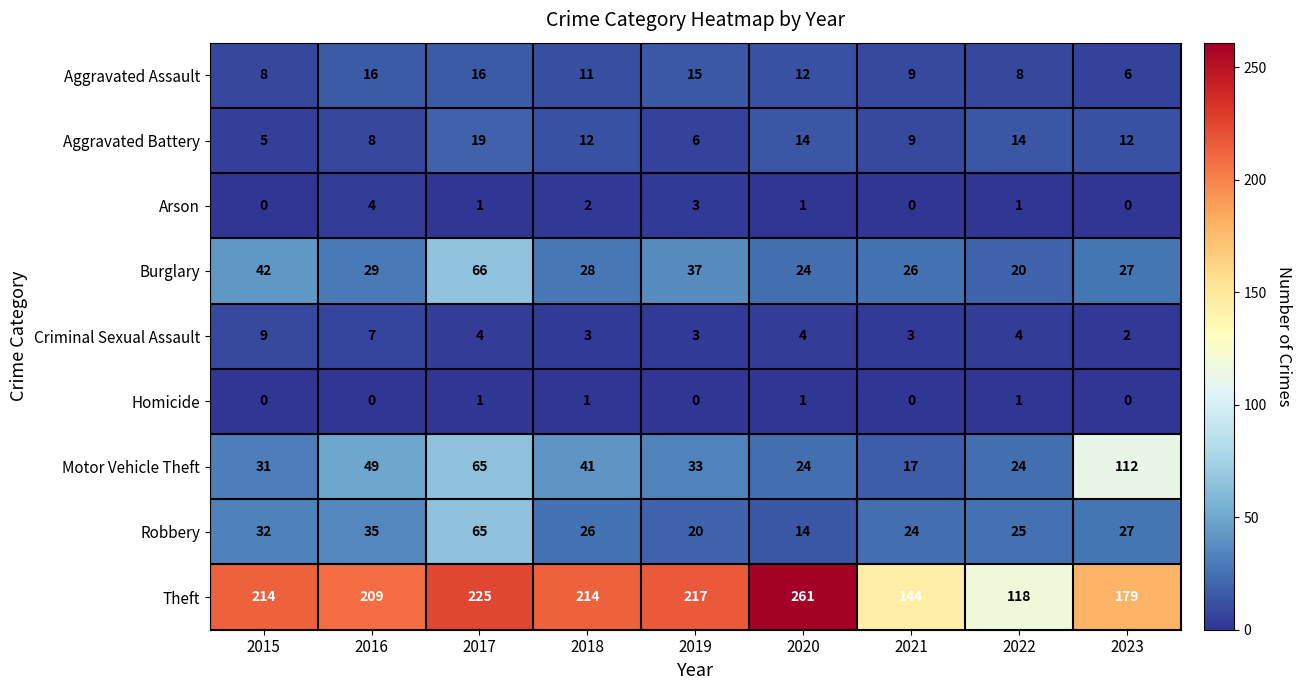

Which label corresponds to the largest value in the chart?

2020